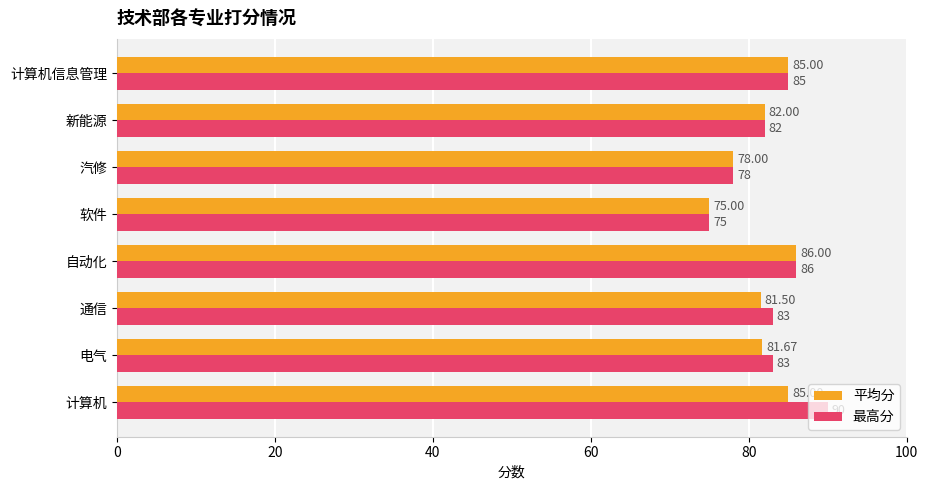

Count the number of categories in the chart.

8